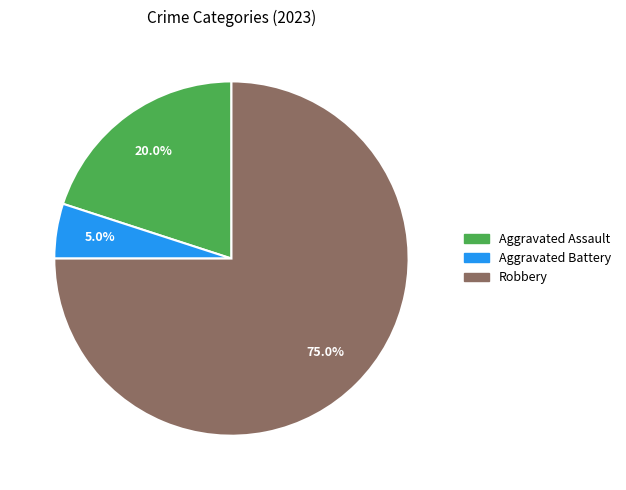

Does any single category account for the majority?

Yes